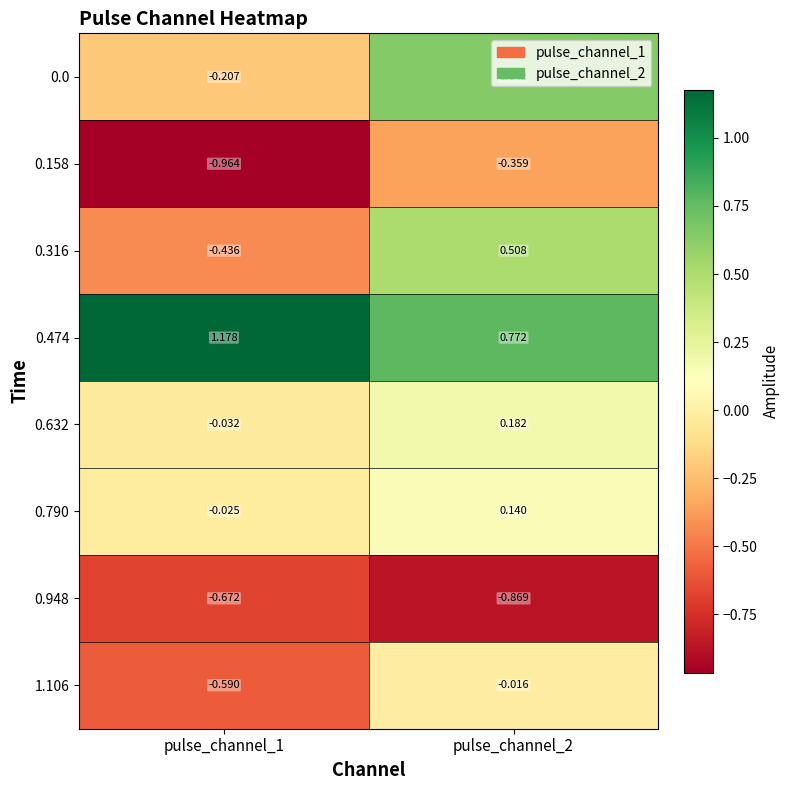

Is the value of 1.106 at pulse_channel_1 greater than the value of 0.474 at pulse_channel_1?

No